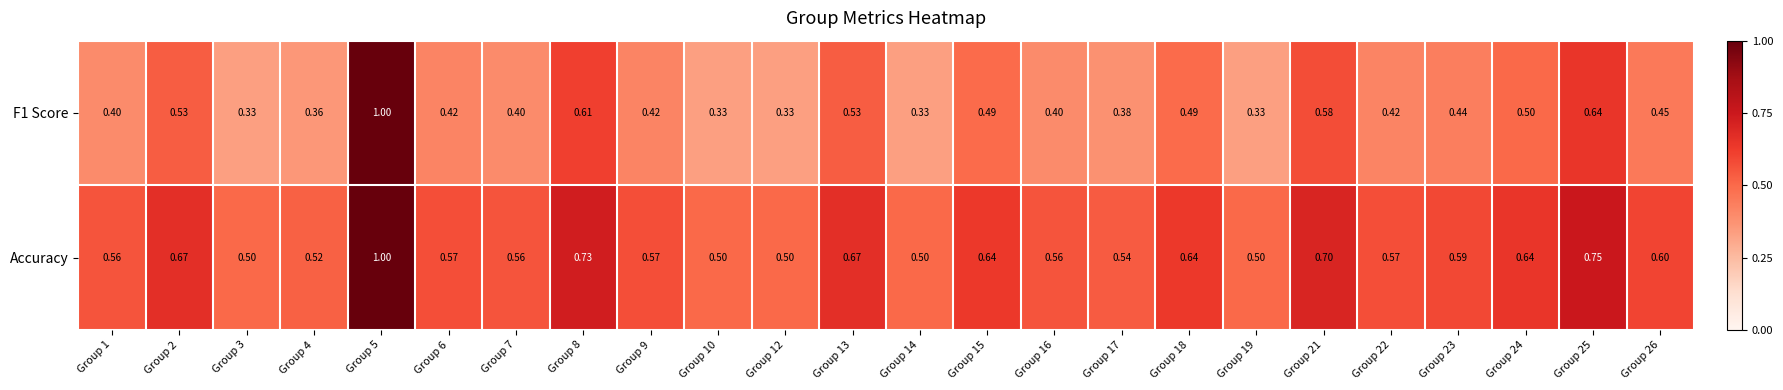

Is the value of F1 Score at Group 13 greater than the value of Accuracy at Group 23?

No